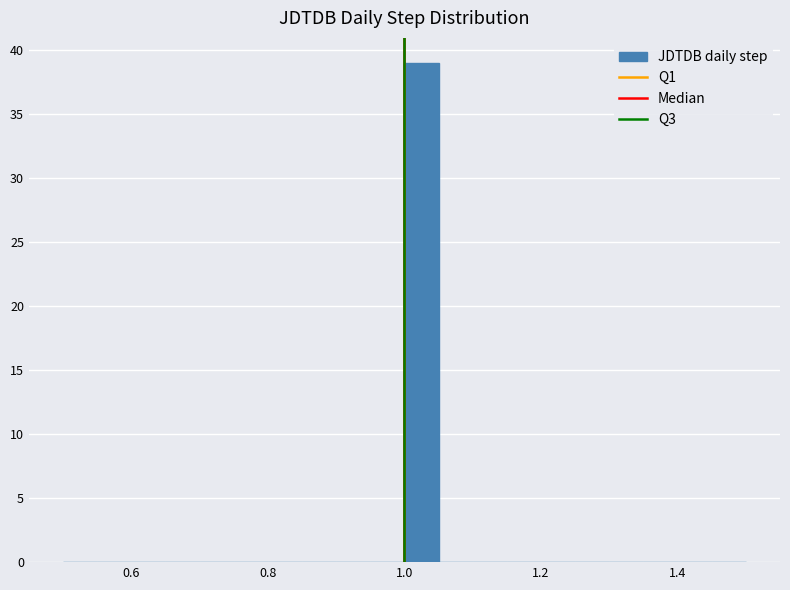

Around what value on the x-axis is the tallest bar? Give the approximate position of its centre, as read against the axis.

1.02